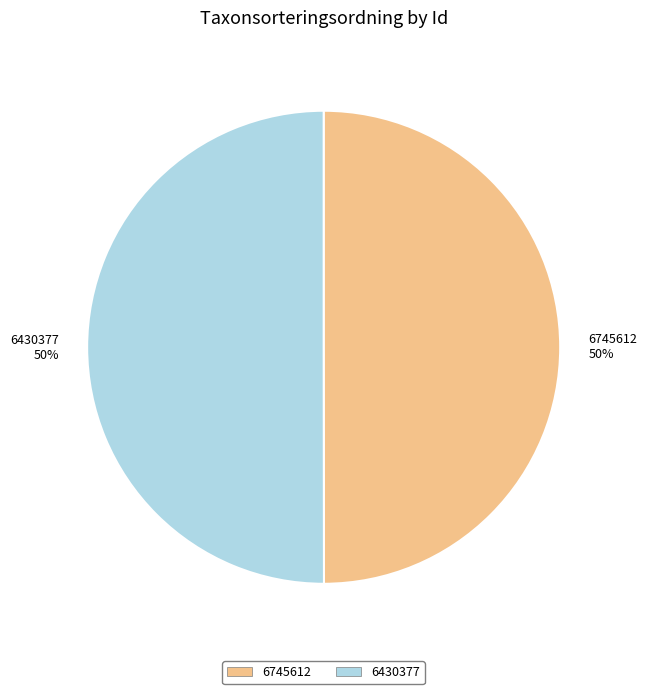

The 6430377 slice represents 40% of the pie. True or false?

False